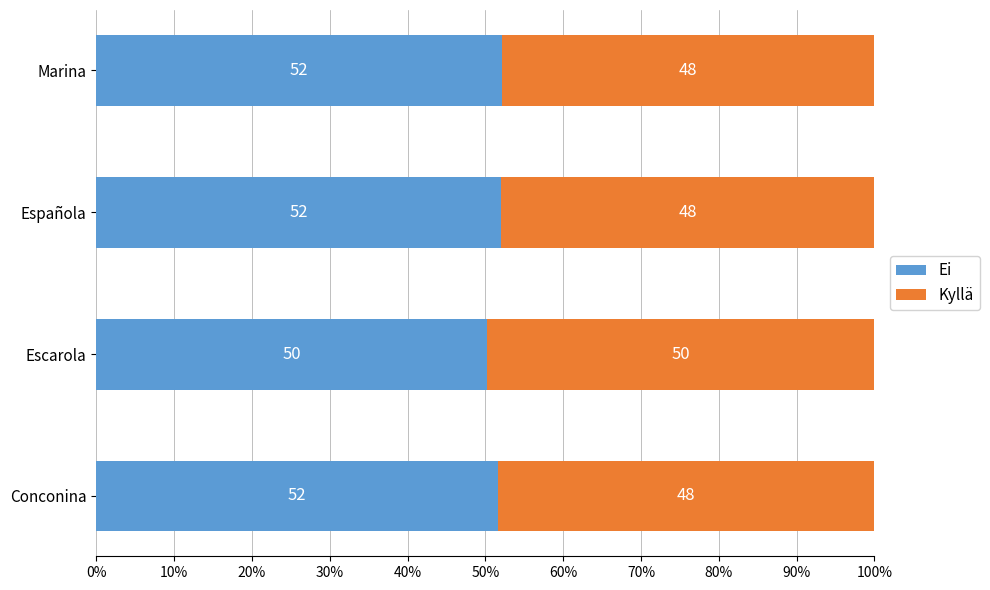

What is the total value across all series at Marina?

100.0